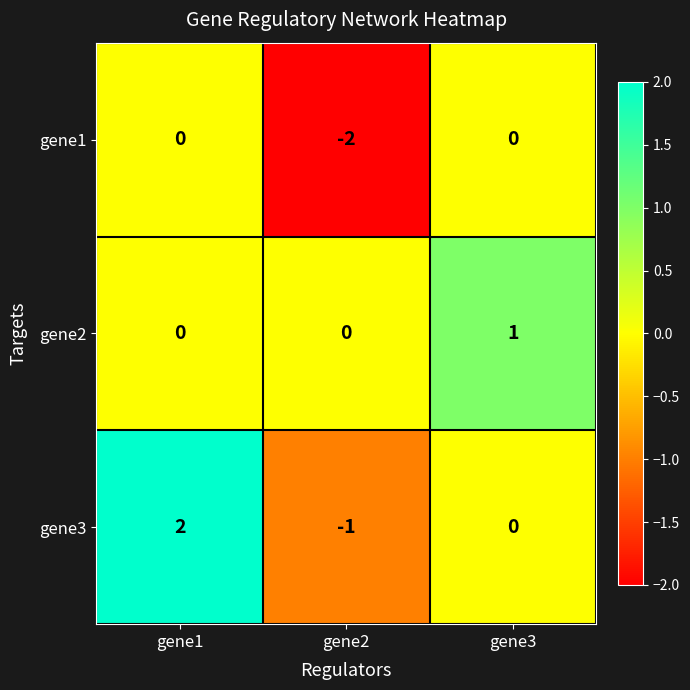

The gene1 series shows -1 at gene2. True or false?

False